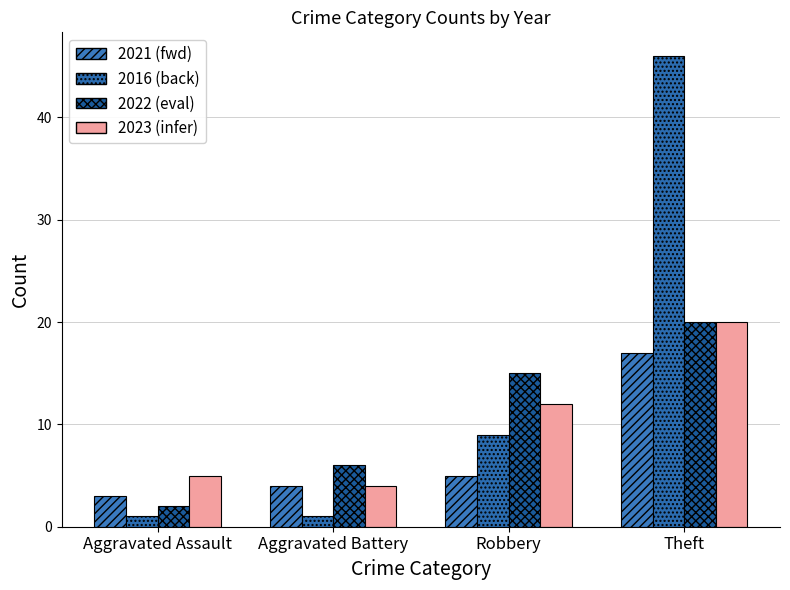

What is the minimum value shown in the chart?

1